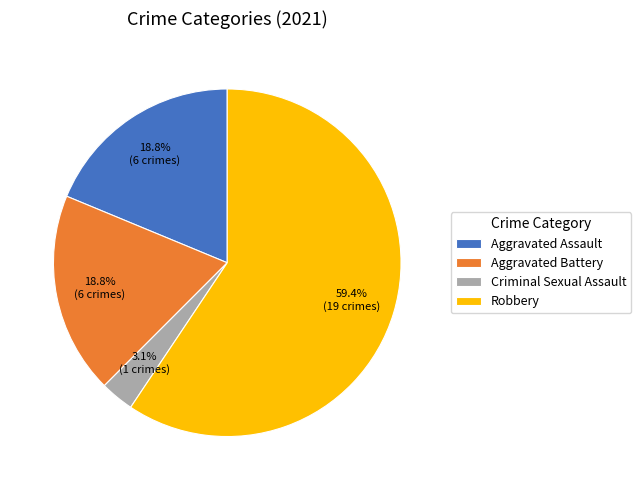

To the nearest percent, what percentage of the pie is Aggravated Battery?

19%